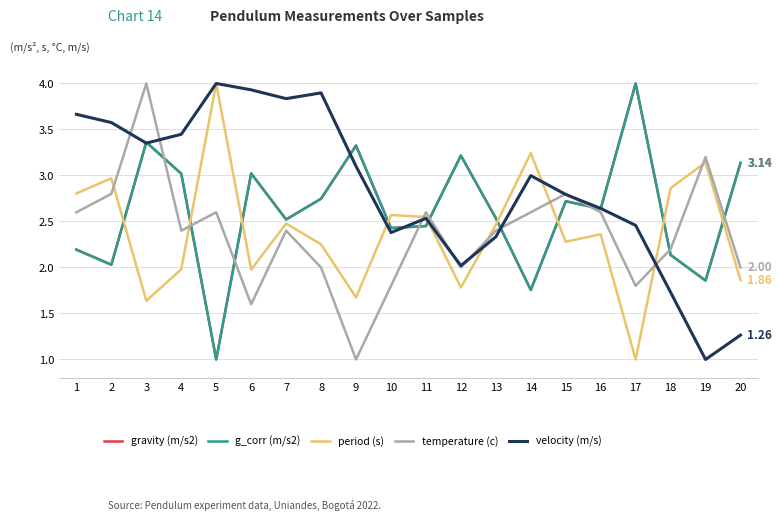

Reading left to right, what are all the values shown in this chart?

gravity (m/s2): 2.2	2.0	3.4	3.0	1.0	3.0	2.5	2.7	3.3	2.4	2.5	3.2	2.5	1.8	2.7	2.6	4.0	2.1	1.9	3.1
g_corr (m/s2): 2.2	2.0	3.4	3.0	1.0	3.0	2.5	2.7	3.3	2.4	2.5	3.2	2.5	1.8	2.7	2.6	4.0	2.1	1.9	3.1
period (s): 2.8	3.0	1.6	2.0	4.0	2.0	2.5	2.3	1.7	2.6	2.5	1.8	2.5	3.2	2.3	2.4	1.0	2.9	3.1	1.9
temperature (c): 2.6	2.8	4.0	2.4	2.6	1.6	2.4	2.0	1.0	1.8	2.6	2.0	2.4	2.6	2.8	2.6	1.8	2.2	3.2	2.0
velocity (m/s): 3.7	3.6	3.4	3.4	4.0	3.9	3.8	3.9	3.1	2.4	2.5	2.0	2.3	3.0	2.8	2.6	2.5	1.7	1.0	1.3